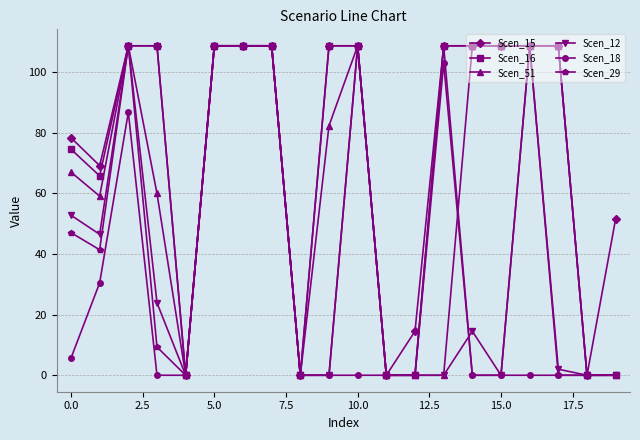

True or false: Scen_18 has more than 1 interior local peaks.

True